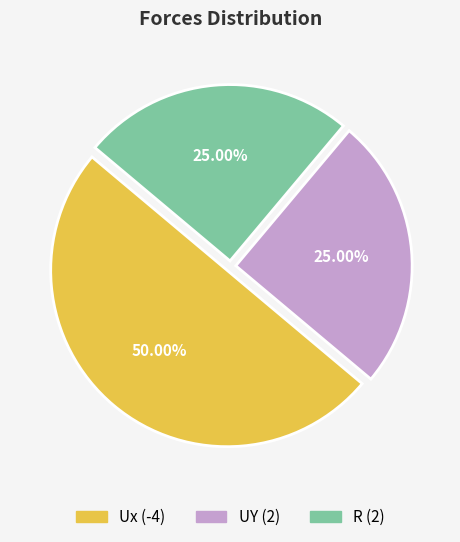

Which category has the biggest portion of the pie?

Ux